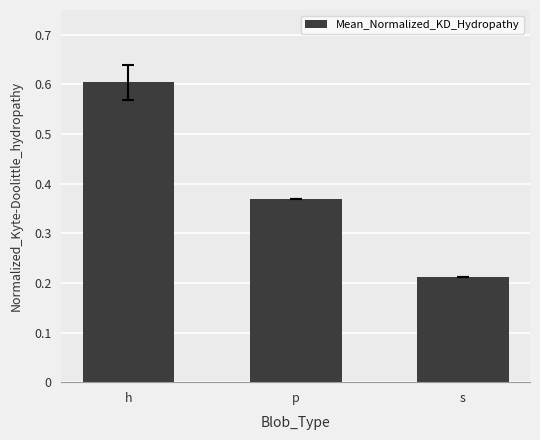

List the labels in order of value, smallest first.

s, p, h